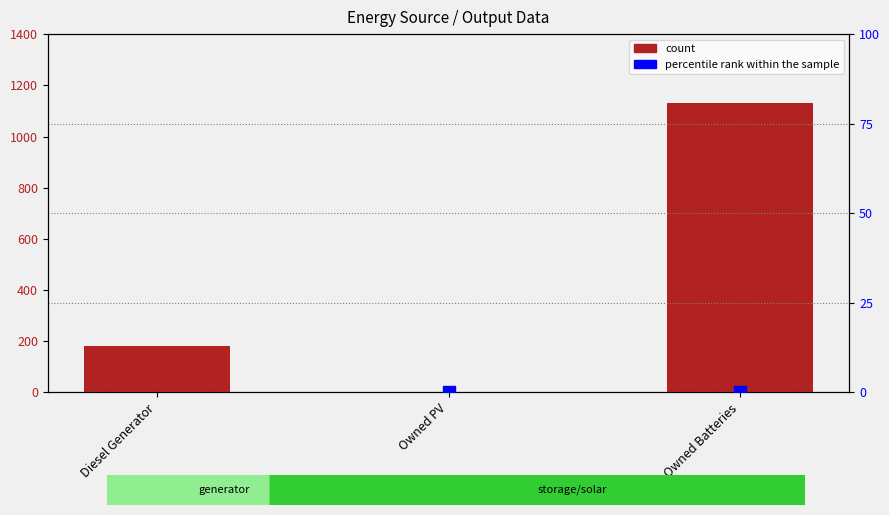

Which series has the widest spread of values?

count